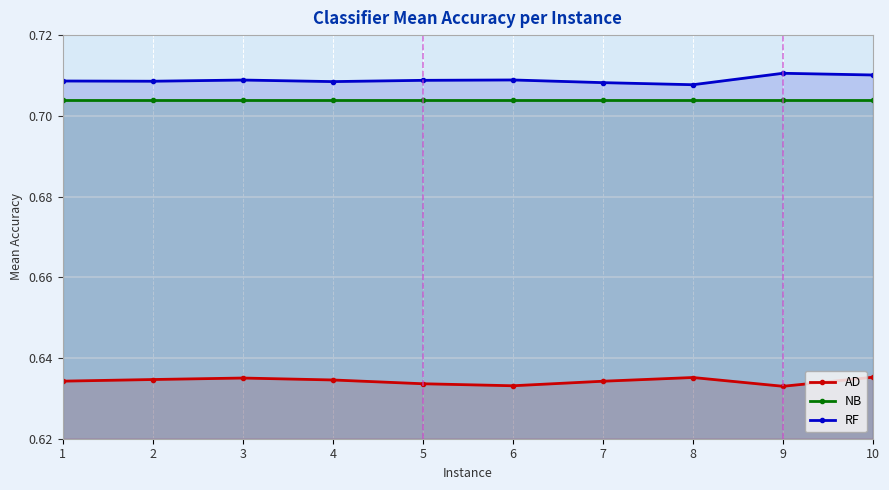

At which label does AD reach its peak?

10